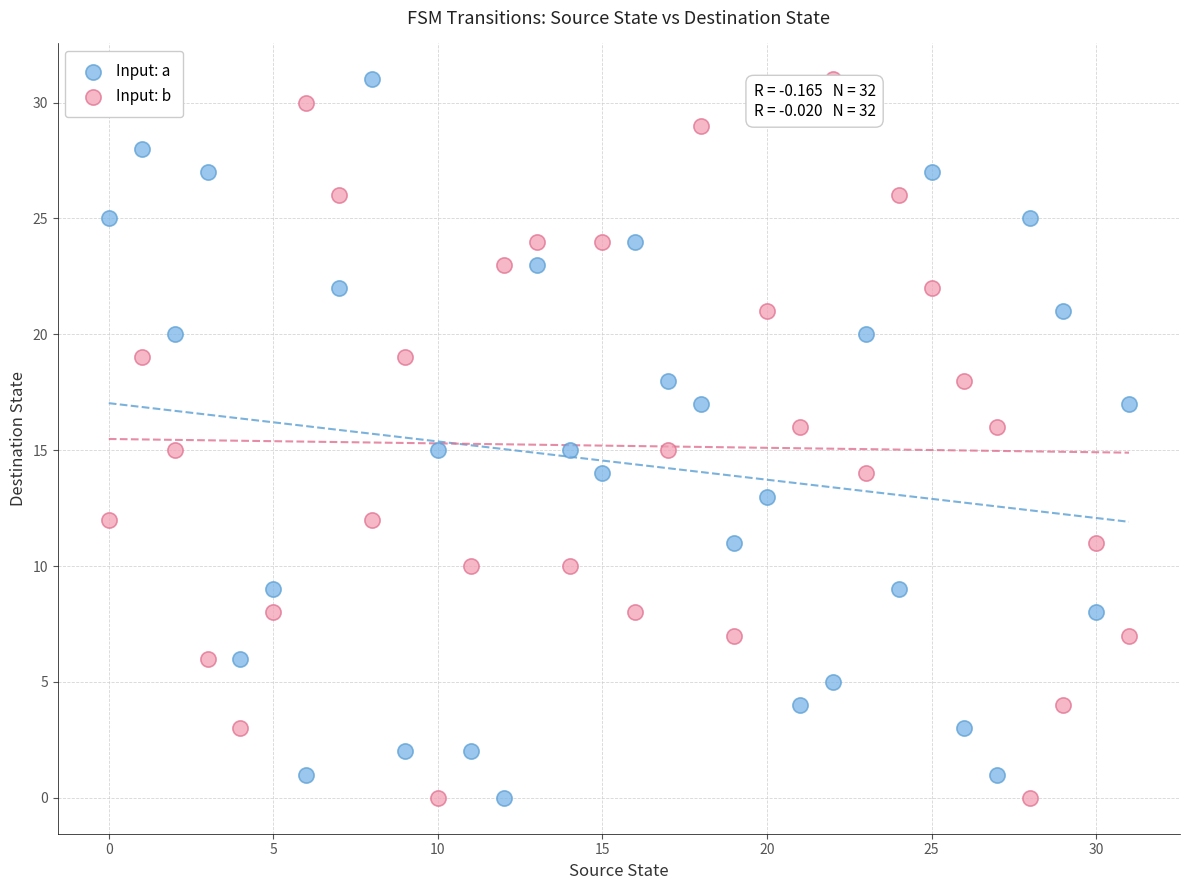

Across all data points, what is the range of Y values (max minus min)?

31